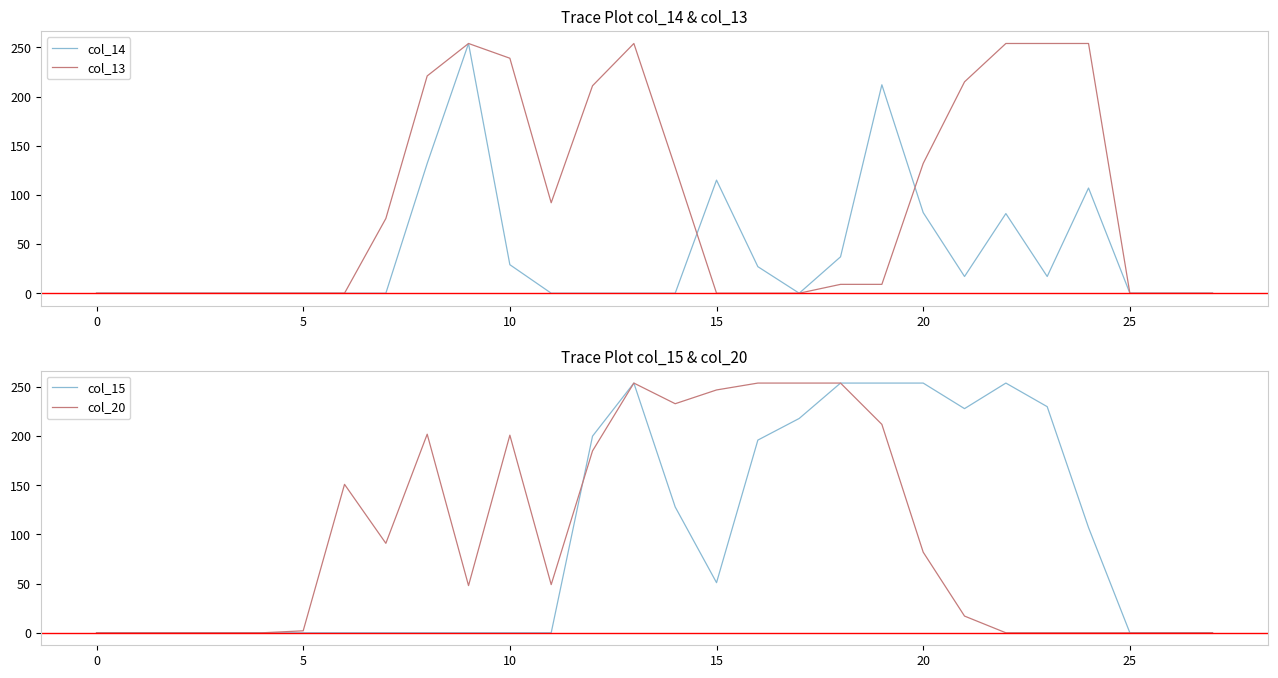

Where is the first local minimum for col_13?

11